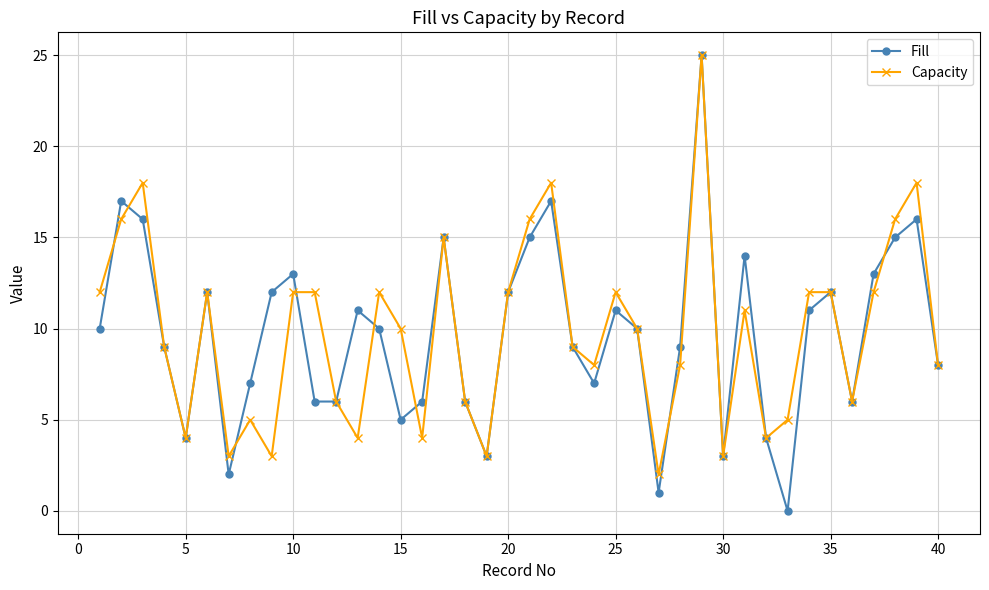

What is the highest value of the Fill series?

25